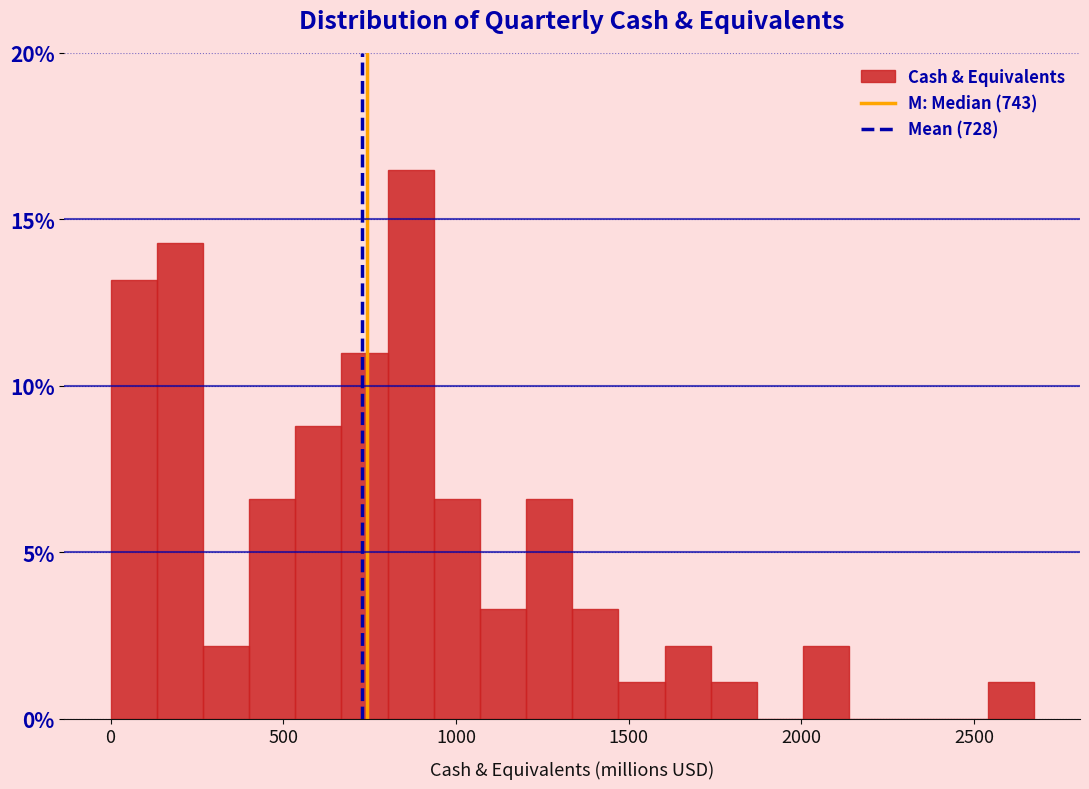

Around what value on the x-axis is the tallest bar? Give the approximate position of its centre, as read against the axis.

850